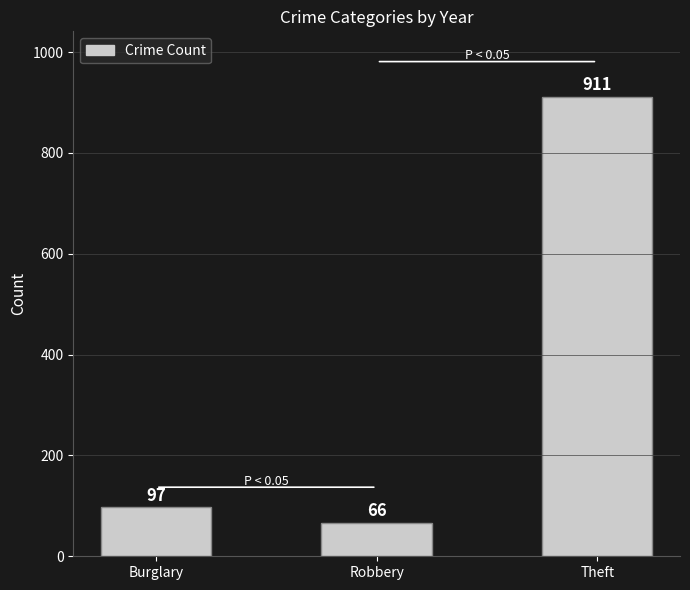

True or false: the data shows 911 at Theft.

True